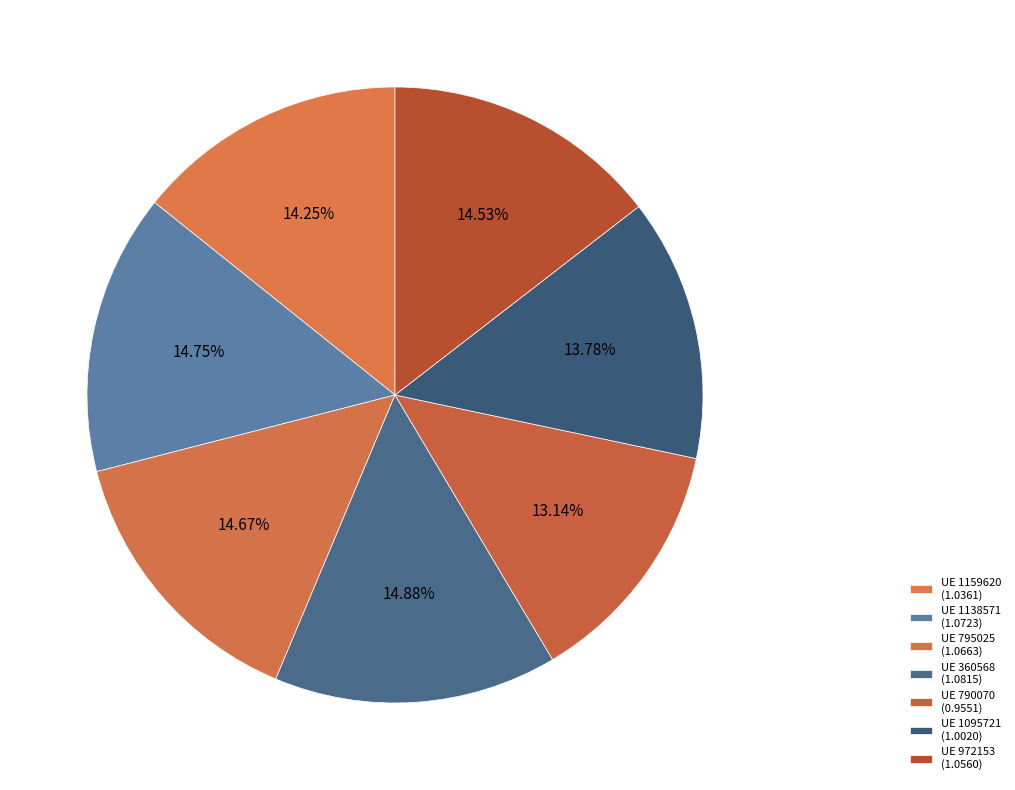

Which slice is the smallest?

790070